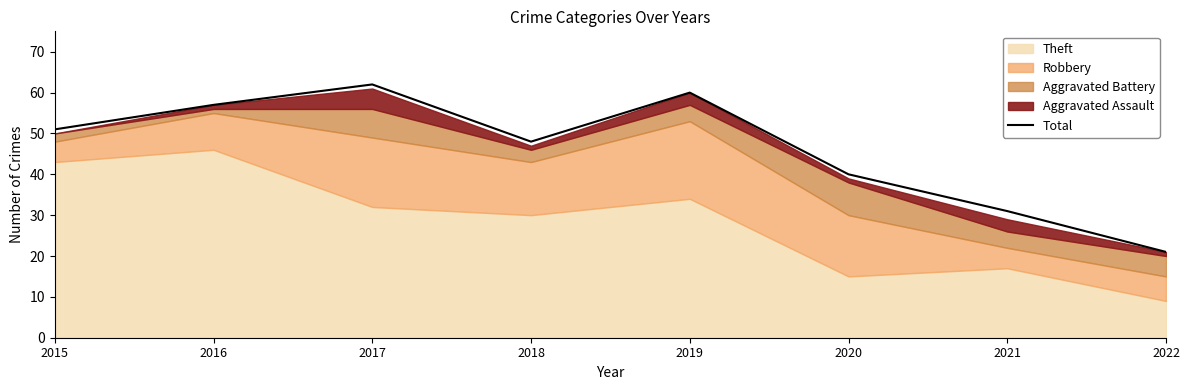

What is the value of the 6th point from the left?

40